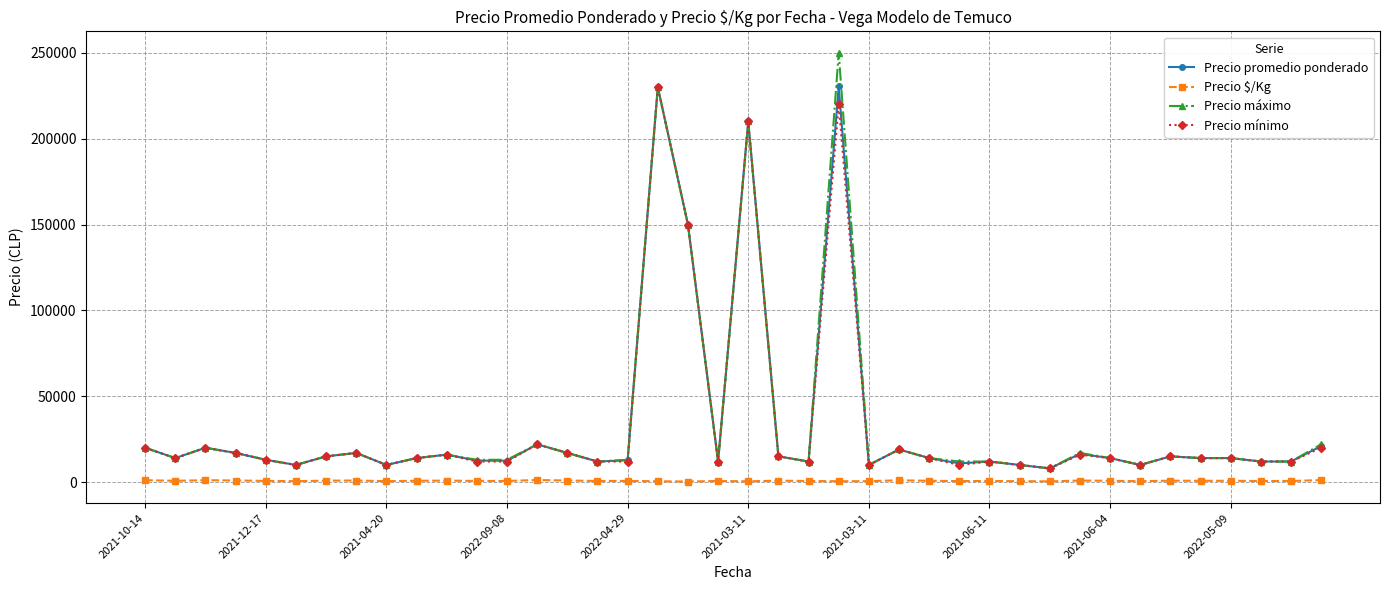

True or false: Precio máximo has more than 1 interior local peaks.

True